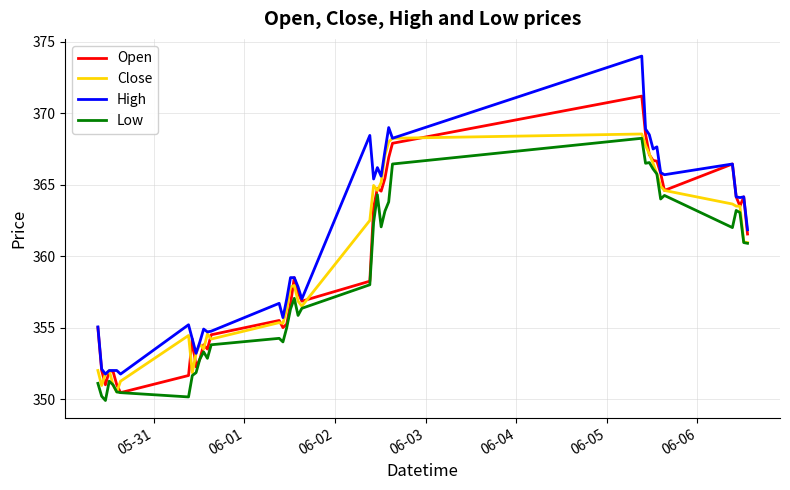

What is the difference between the second highest and second lowest values in the Low series?

16.4